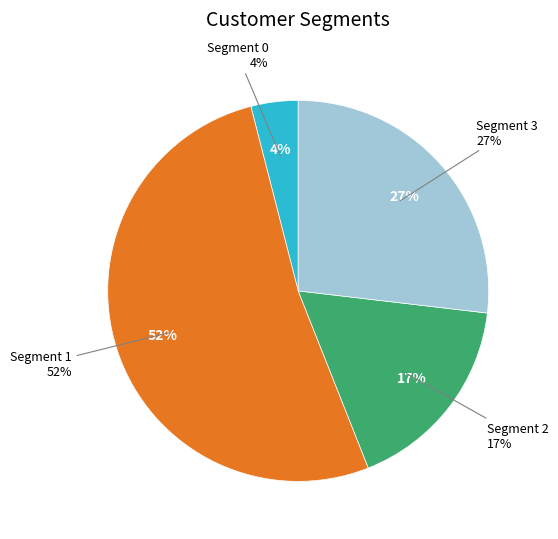

What percentage is the Segment 2 slice, to the nearest percent?

17%